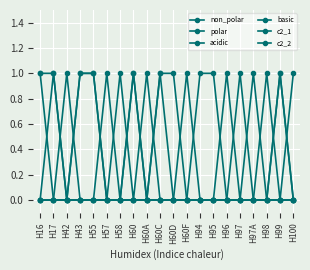

Count the number of data series in this chart.

6